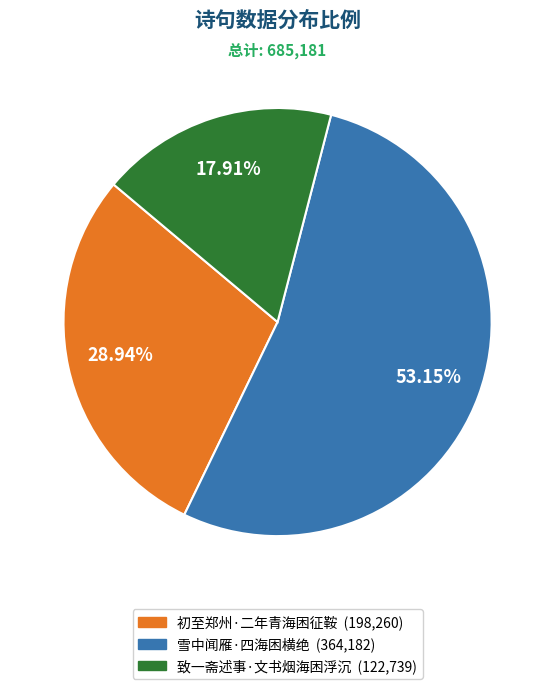

To the nearest percent, what is the average slice percentage?

33%